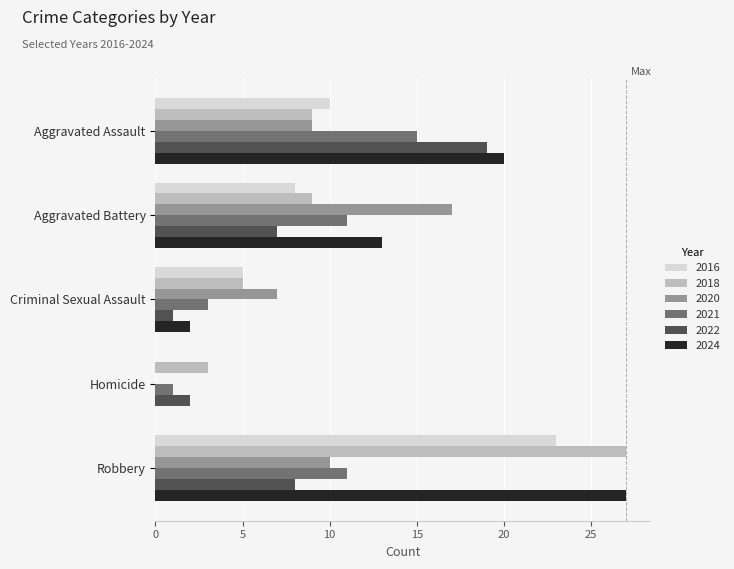

Which series has the largest total across all categories?

2024